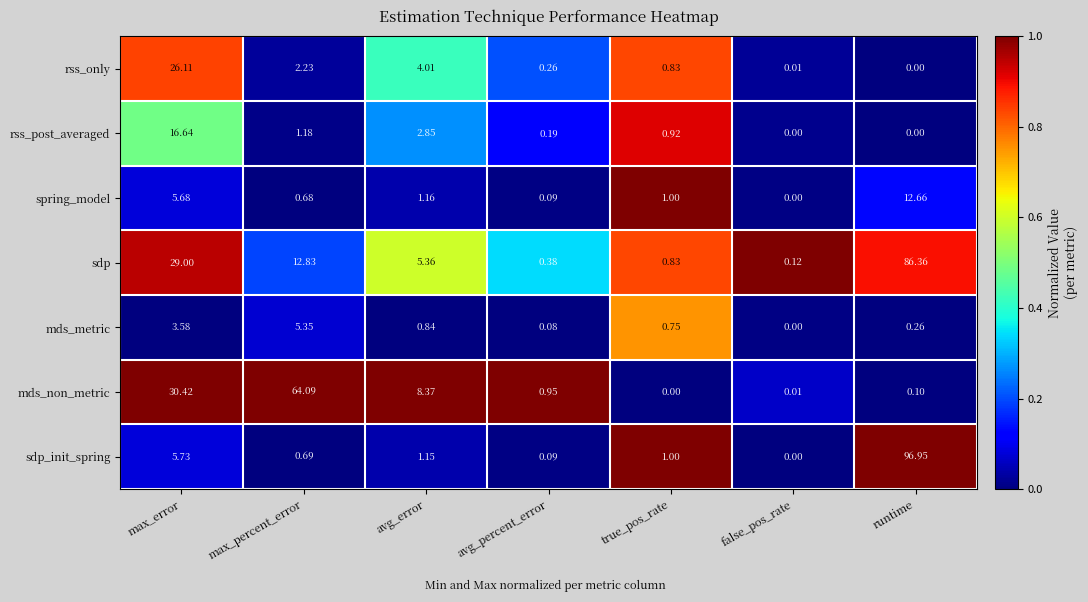

What is the spread (max minus min) of values at true_pos_rate?

1.0